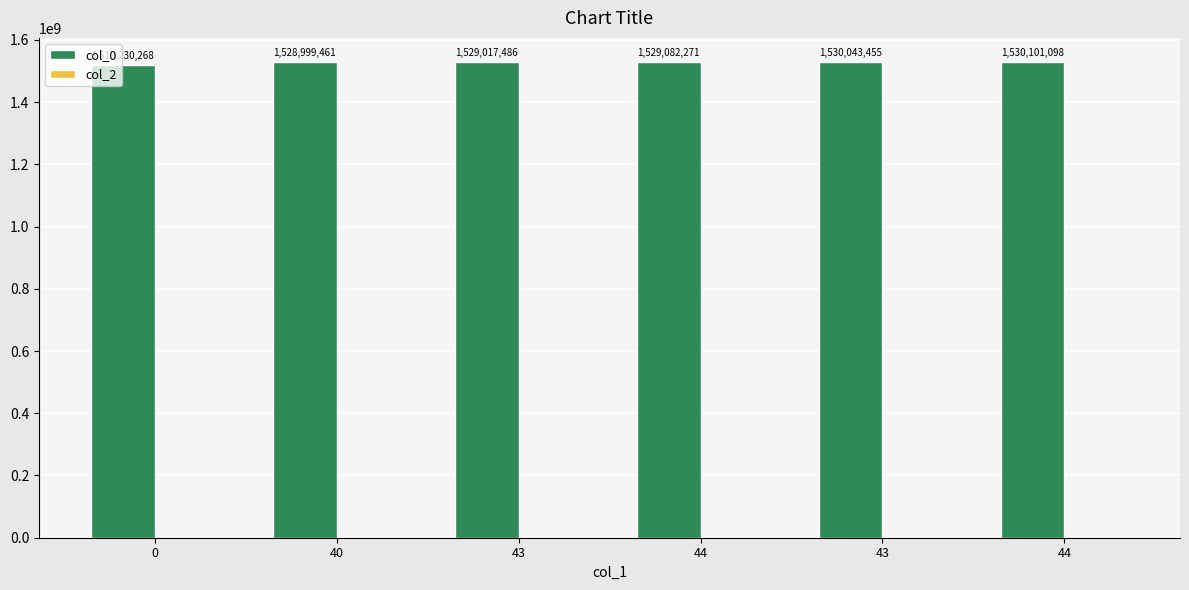

Reading left to right, extract all data points from this chart.

col_0: 1519230268	1528999461	1529017486	1529082271	1530043455	1530101098
col_2: 0	0	0	0	0	0